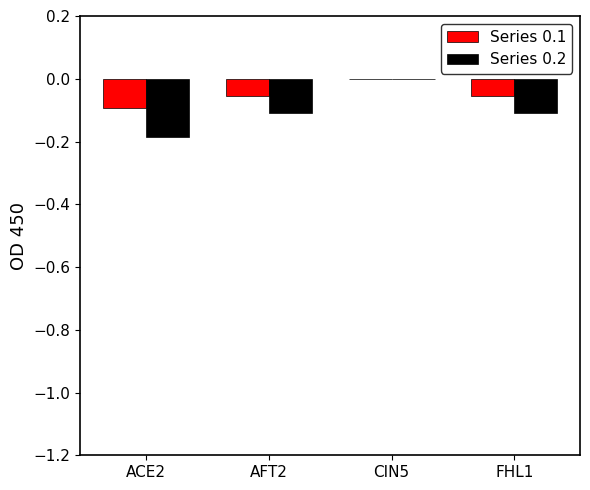

The Series 0.1 series shows -0.1 at CIN5. True or false?

False